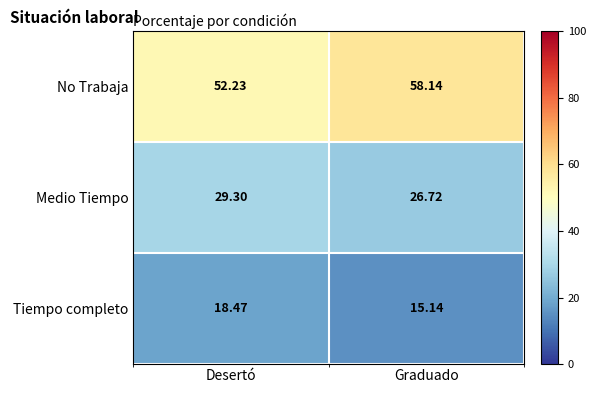

Is the value of Tiempo completo at Desertó greater than the value of No Trabaja at Graduado?

No